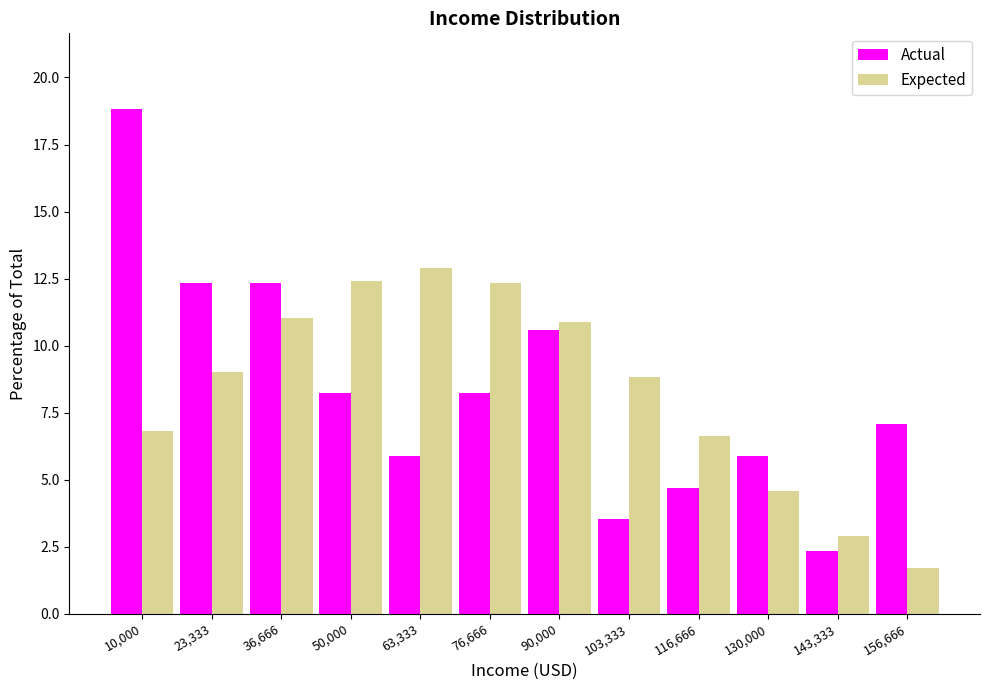

Reading left to right, list all the values displayed in this chart.

Actual: 10,000=18.8	23,333=12.4	36,666=12.4	50,000=8.2	63,333=5.9	76,666=8.2	90,000=10.6	103,333=3.5	116,666=4.7	130,000=5.9	143,333=2.4	156,666=7.1
Expected: 10,000=6.8	23,333=9.0	36,666=11.0	50,000=12.4	63,333=12.9	76,666=12.3	90,000=10.9	103,333=8.8	116,666=6.6	130,000=4.6	143,333=2.9	156,666=1.7